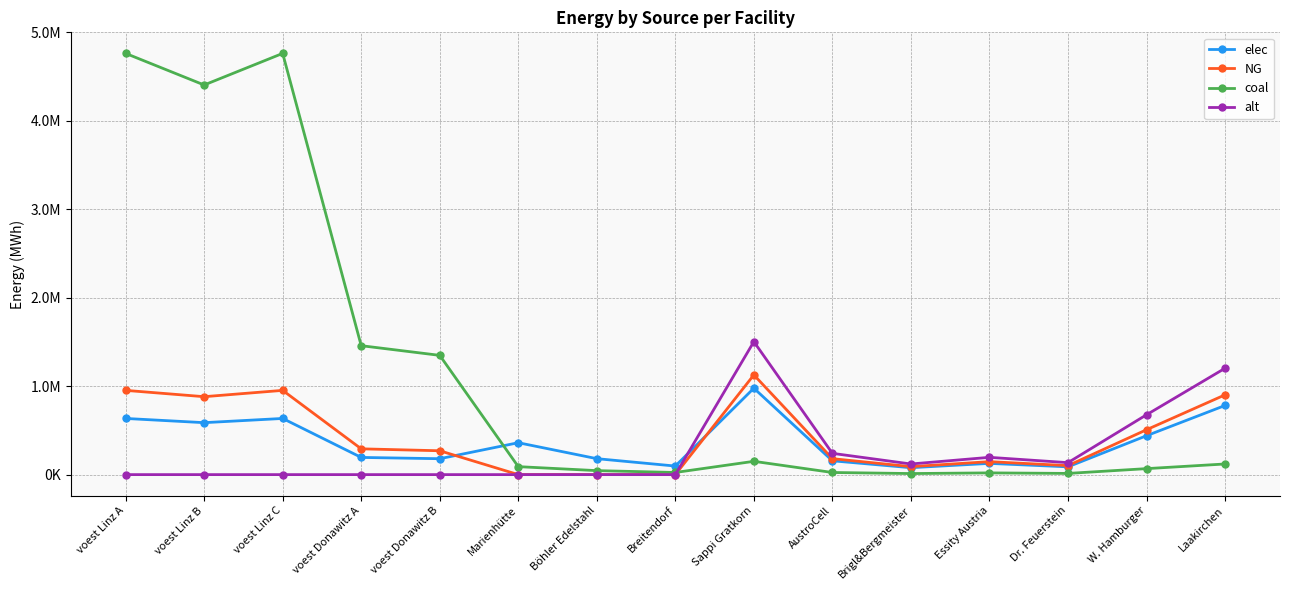

What is the spread (max minus min) of values at voest Donawitz B?

1348598.6